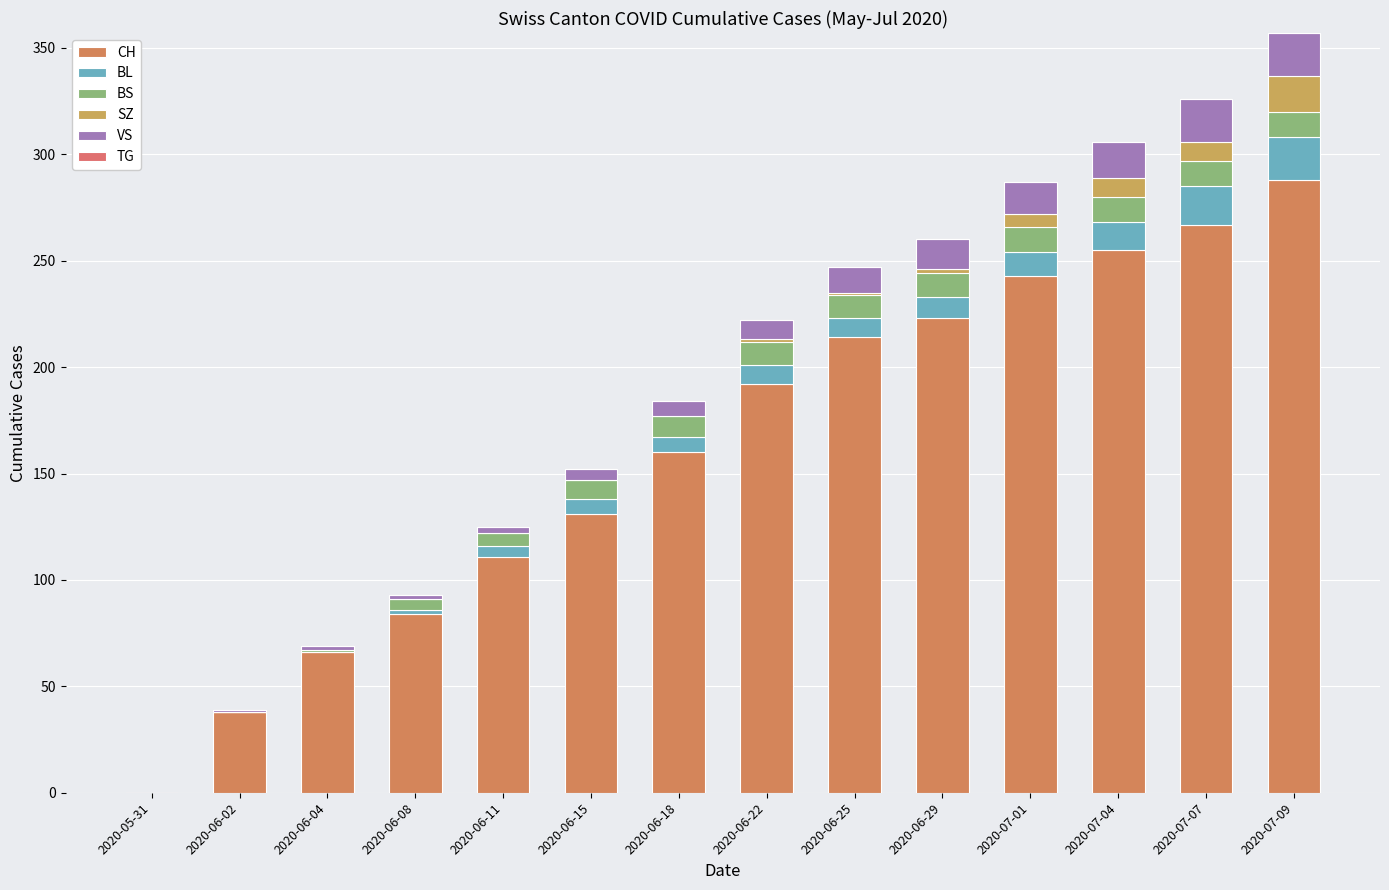

Are the bars grouped side by side (vs. stacked)?

No